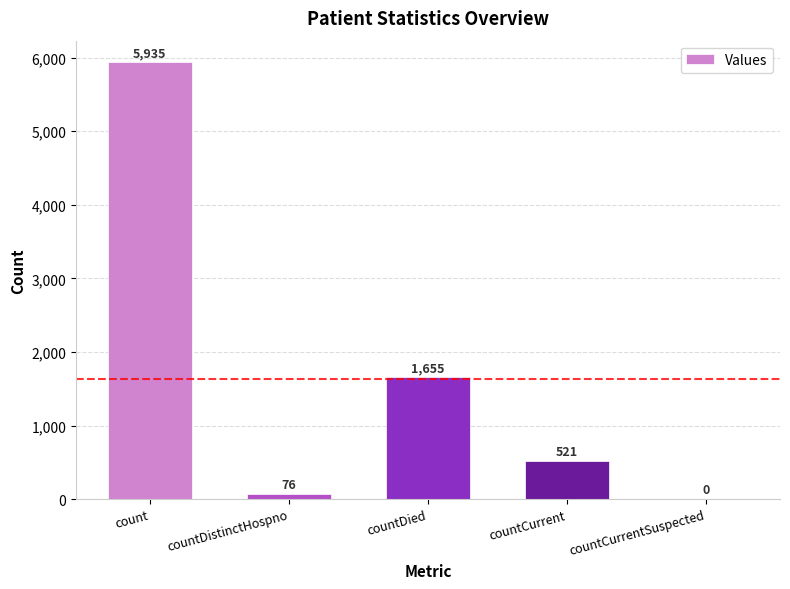

Reading left to right, transcribe all the data shown in this chart.

5935	76	1655	521	0